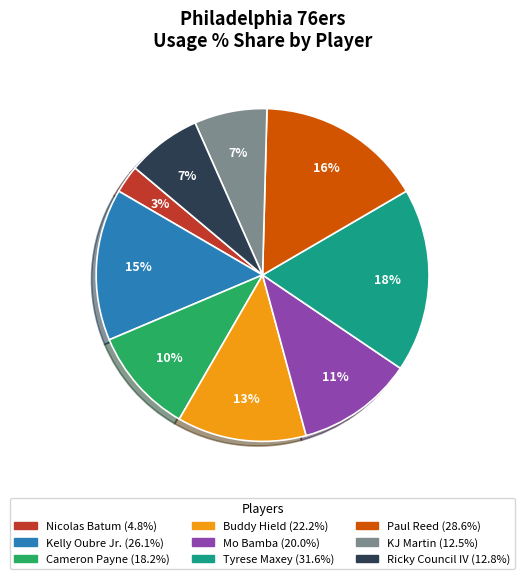

Between Kelly Oubre Jr. and Tyrese Maxey, which is larger?

Tyrese Maxey